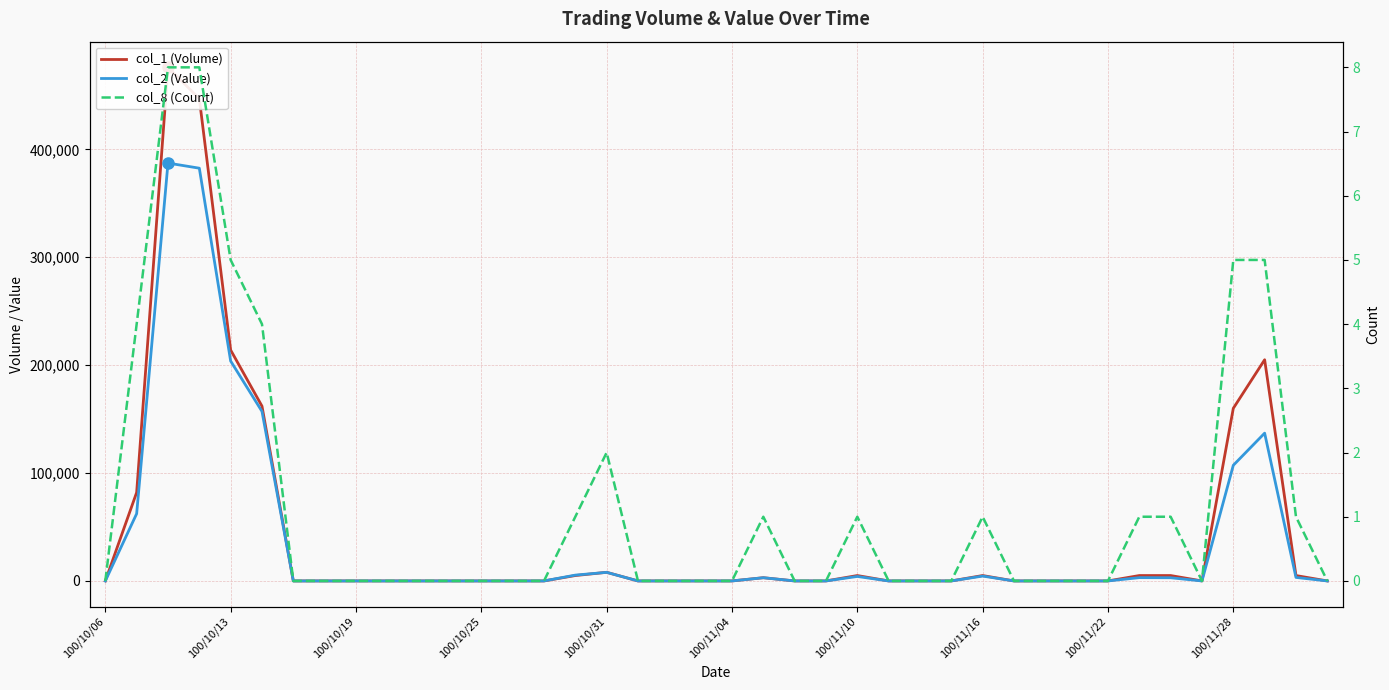

At which label does col_1 (Volume) reach its minimum?

100/10/06